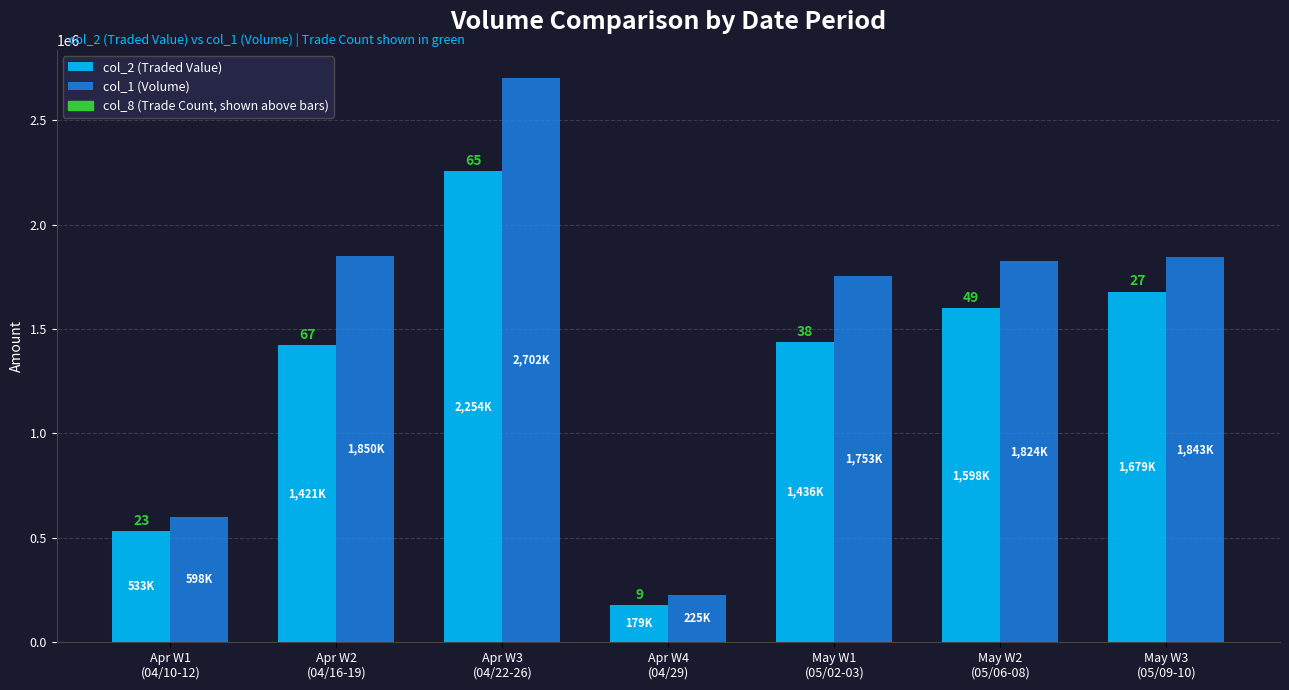

True or false: col_2 (Traded Value) has a value of 2460457 at May W2
(05/06-08).

False